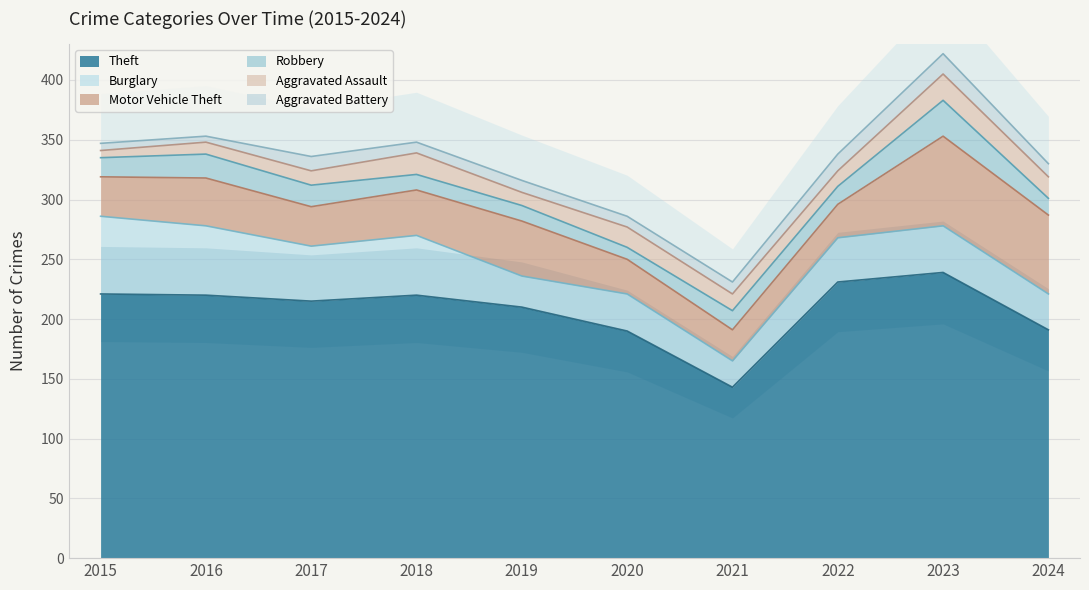

What is the difference between the highest and lowest values at 2018?

211